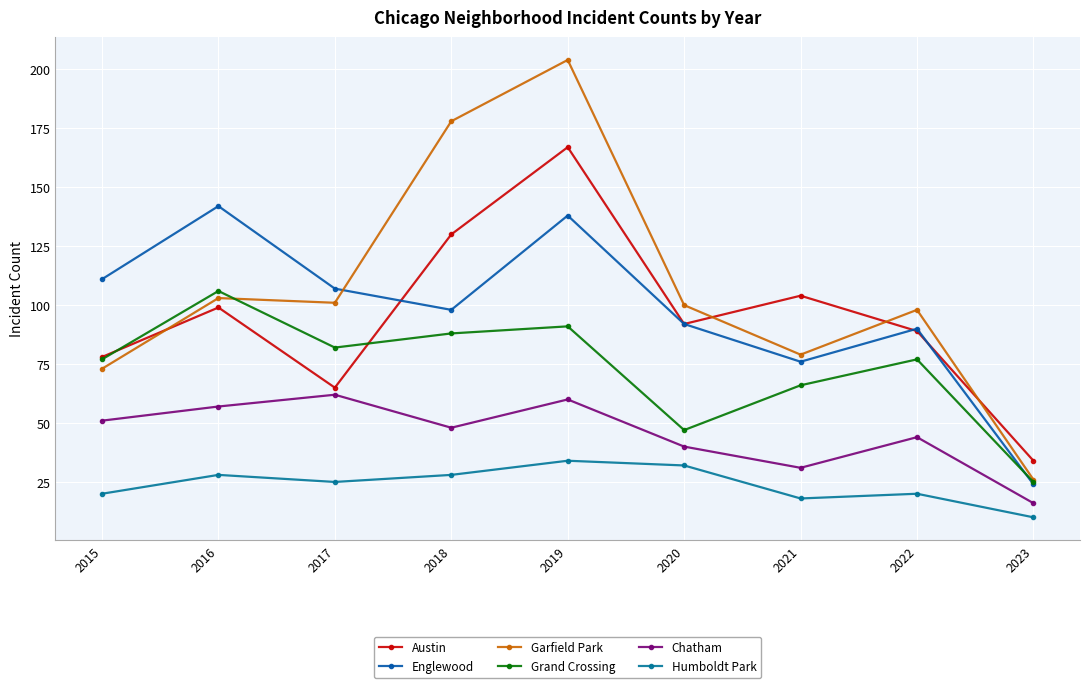

Is the value of Grand Crossing at 2016 greater than the value of Englewood at 2016?

No